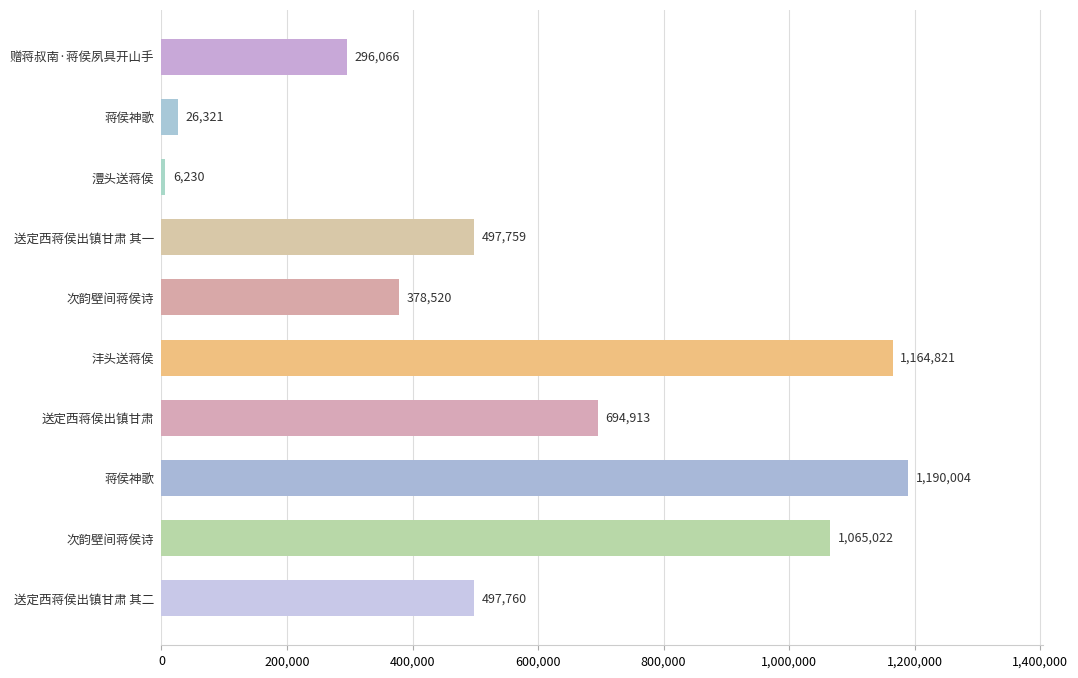

How many values are below 497760?

5